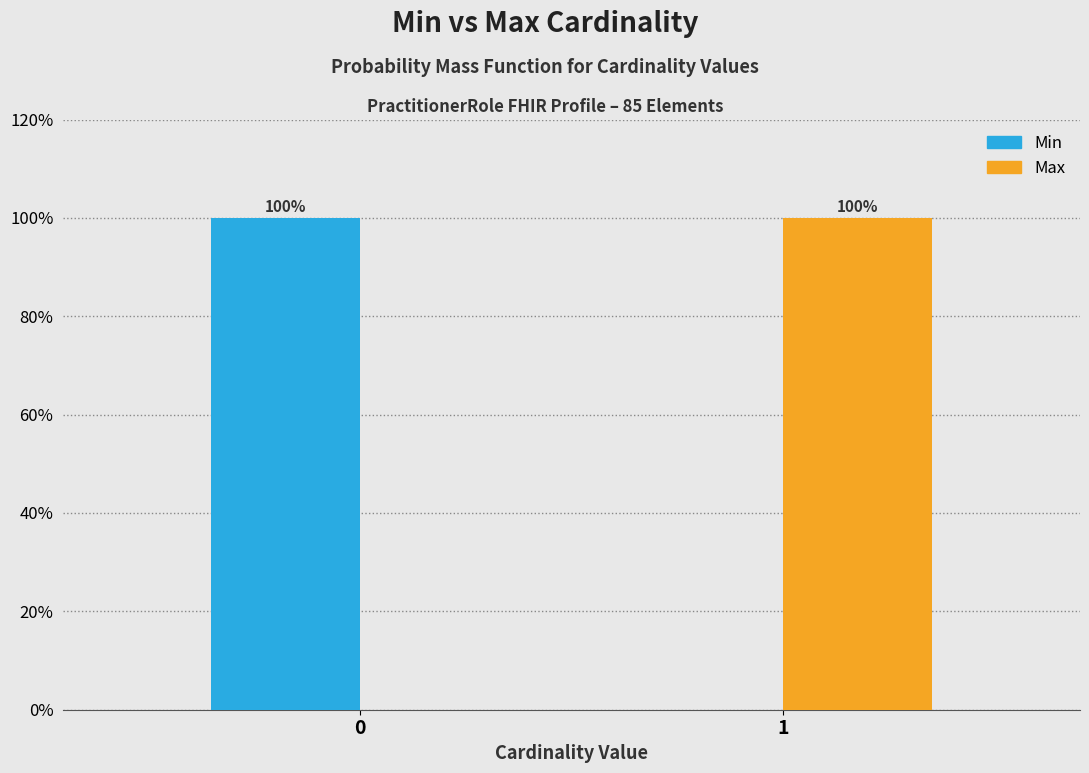

Reading right to left, transcribe all the data shown in this chart.

Min: 1=0	0=100
Max: 1=100	0=0